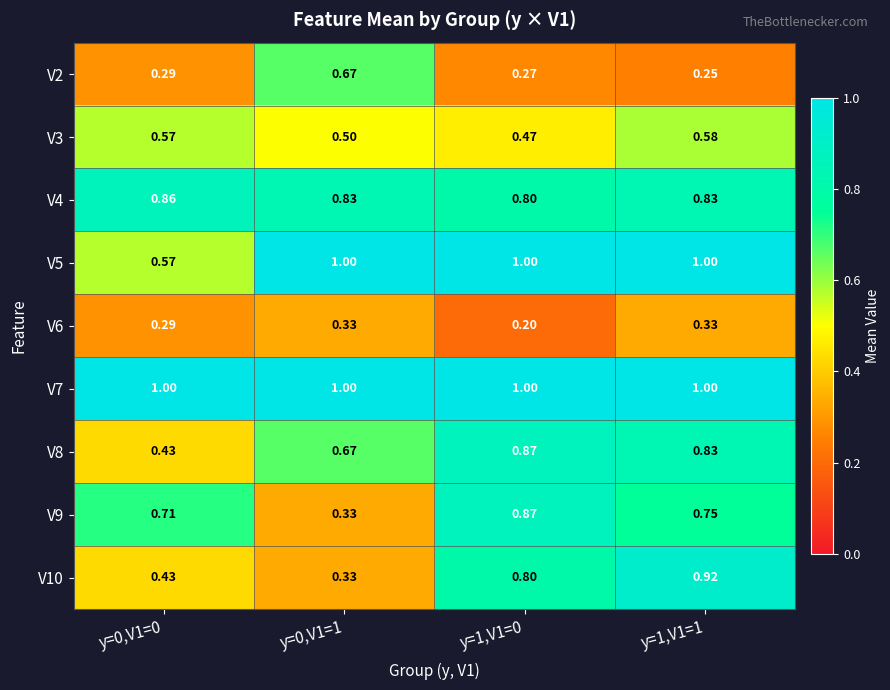

At which category is the sum across all series the highest?

y=1,V1=1